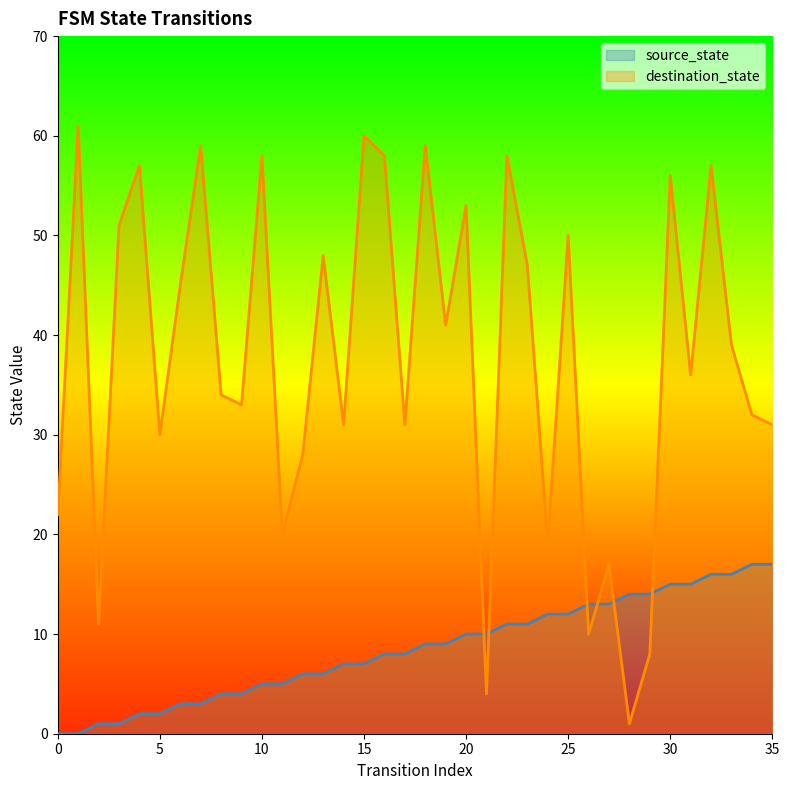

True or false: source_state has a value of 9 at 19.

True